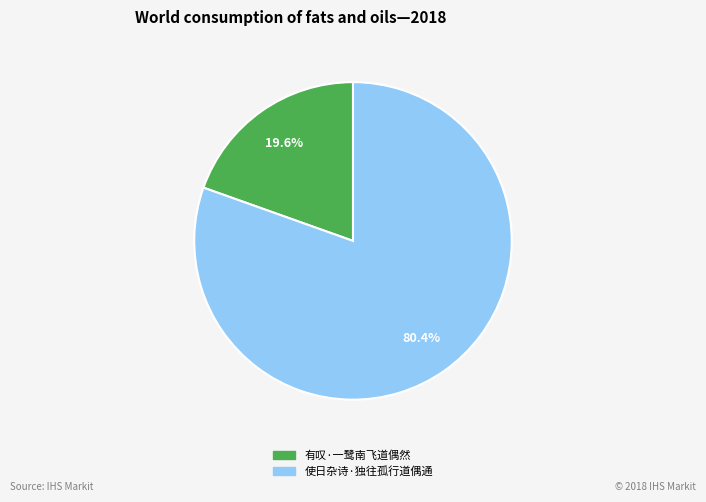

Rank the categories by value from highest to lowest.

使日杂诗·独往孤行道偶通, 有叹·一鹭南飞道偶然